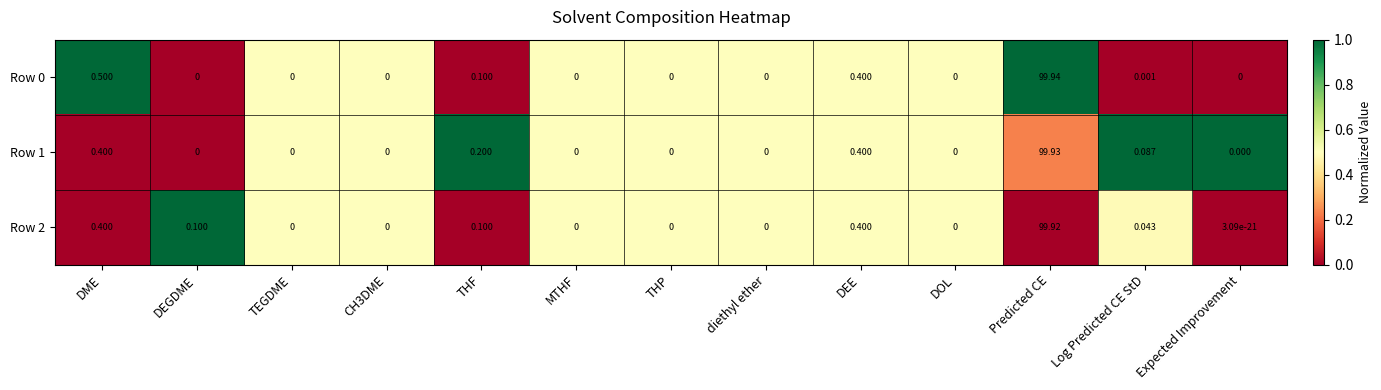

Is the value of Row 0 at DEE greater than the value of Row 2 at Predicted CE?

No